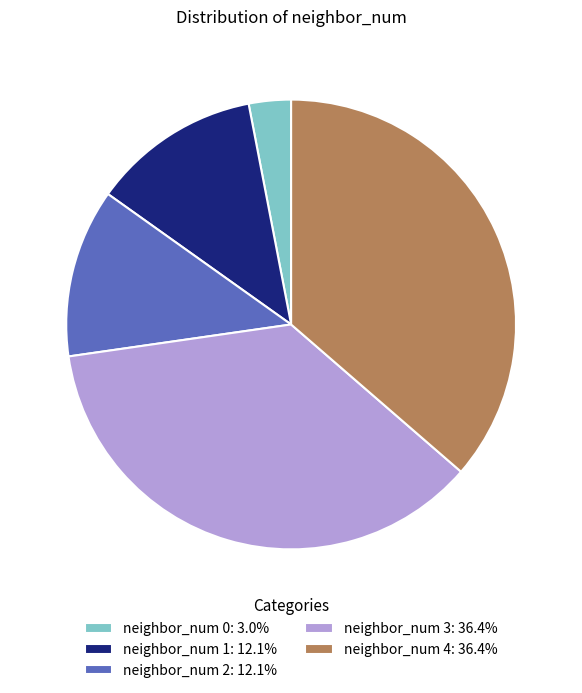

How many segments does this pie chart have?

5